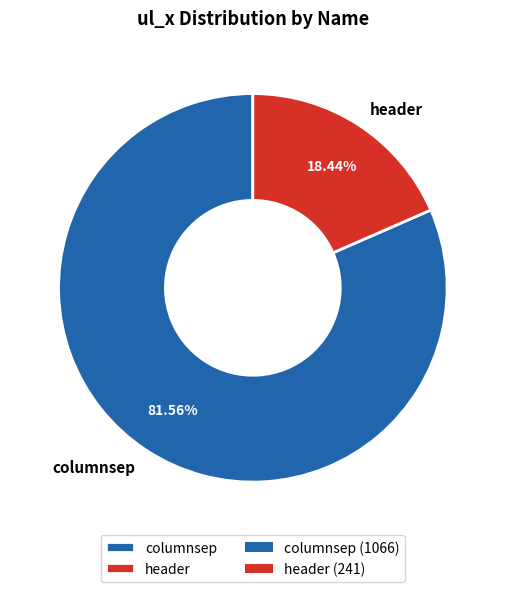

What is the smallest slice in the pie chart?

header